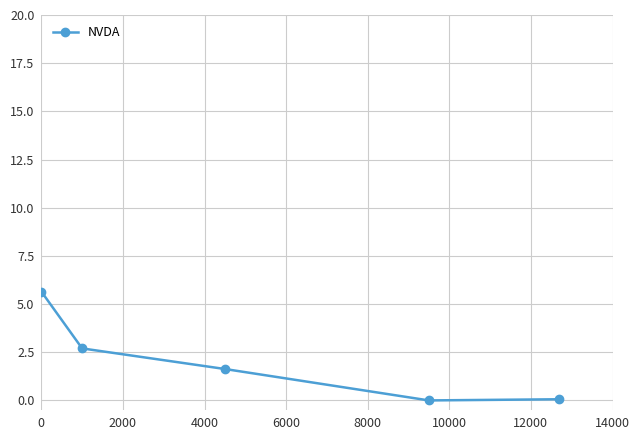

What is the value of the 2nd point from the left?

2.7